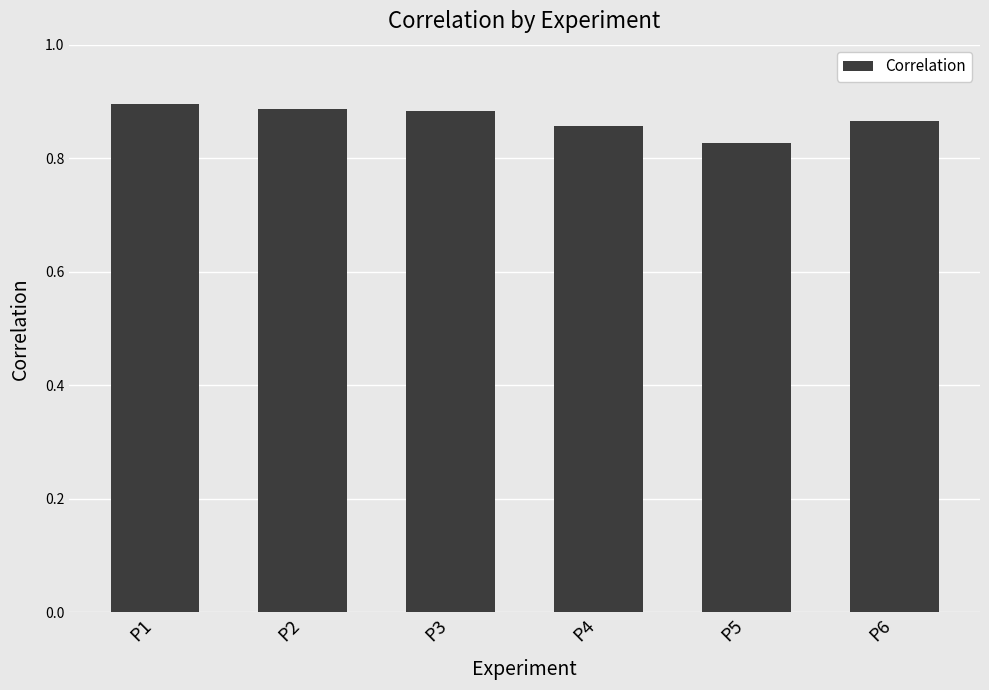

What is the sum of all values?

5.2